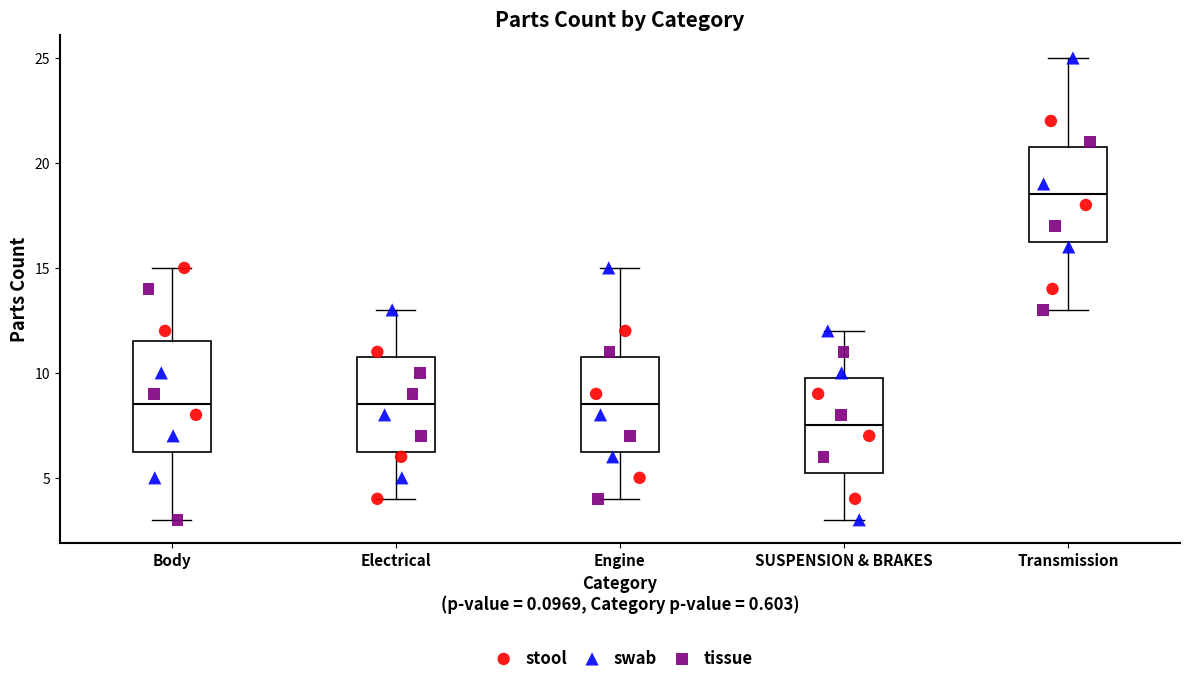

Reading left to right, read every box against the y-axis: the position of its median line, the range the box covers, and the ends of its whiskers. The values are not printed on the chart, so give them approximately, as read against the axis.

Body: median 8.5, box 6.5 to 11.5, whiskers 3.0 to 15.0
Electrical: median 8.5, box 6.5 to 11.0, whiskers 4.0 to 13.0
Engine: median 8.5, box 6.5 to 11.0, whiskers 4.0 to 15.0
SUSPENSION & BRAKES: median 7.5, box 5.5 to 10.0, whiskers 3.0 to 12.0
Transmission: median 18.5, box 16.5 to 21.0, whiskers 13.0 to 25.0